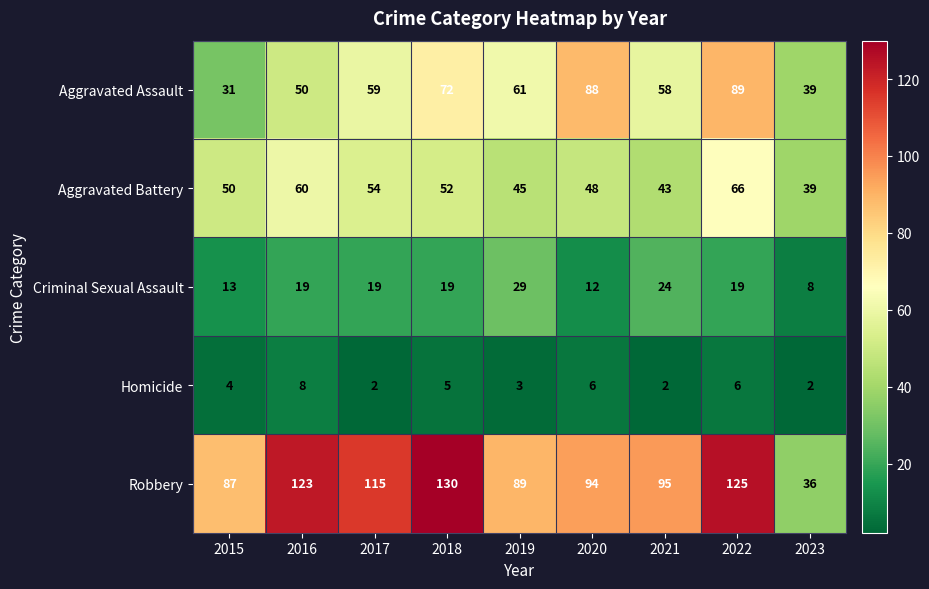

The Aggravated Battery series shows 71 at 2018. True or false?

False